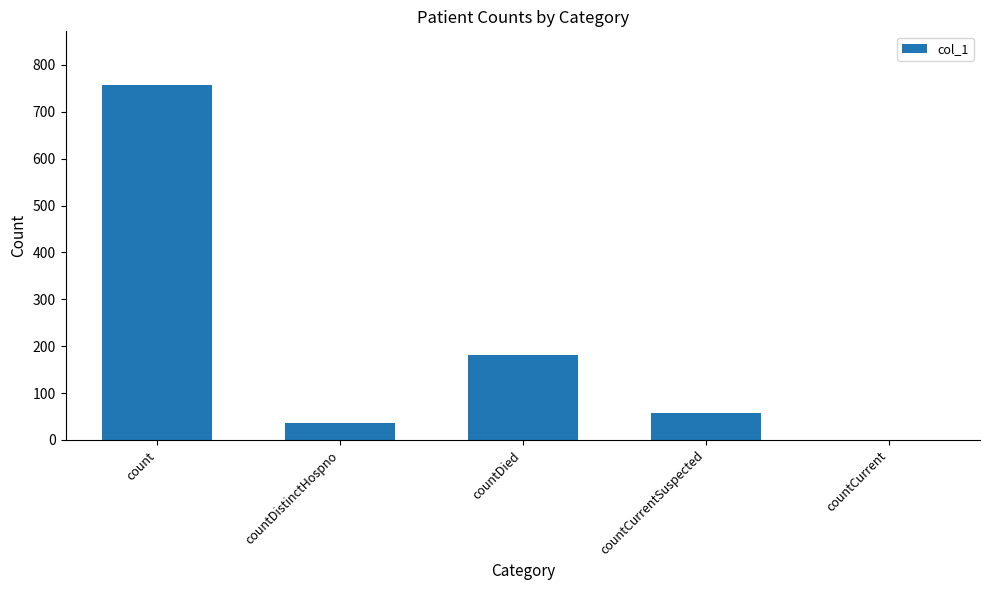

Where does the data first go above 58?

count